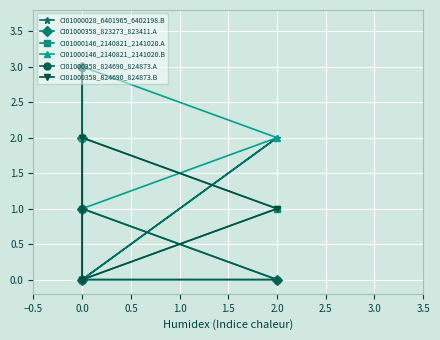

Reading left to right, what are all the values shown in this chart?

CI01000028_6401965_6402198.B: 0	2	0	3	1
CI01000358_823273_823411.A: 0	0	1	2	3
CI01000146_2140821_2141020.A: 0	1	2	0	1
CI01000146_2140821_2141020.B: 1	2	3	1	2
CI01000358_824690_824873.A: 0	0	1	3	3
CI01000358_824690_824873.B: 0	1	2	0	0